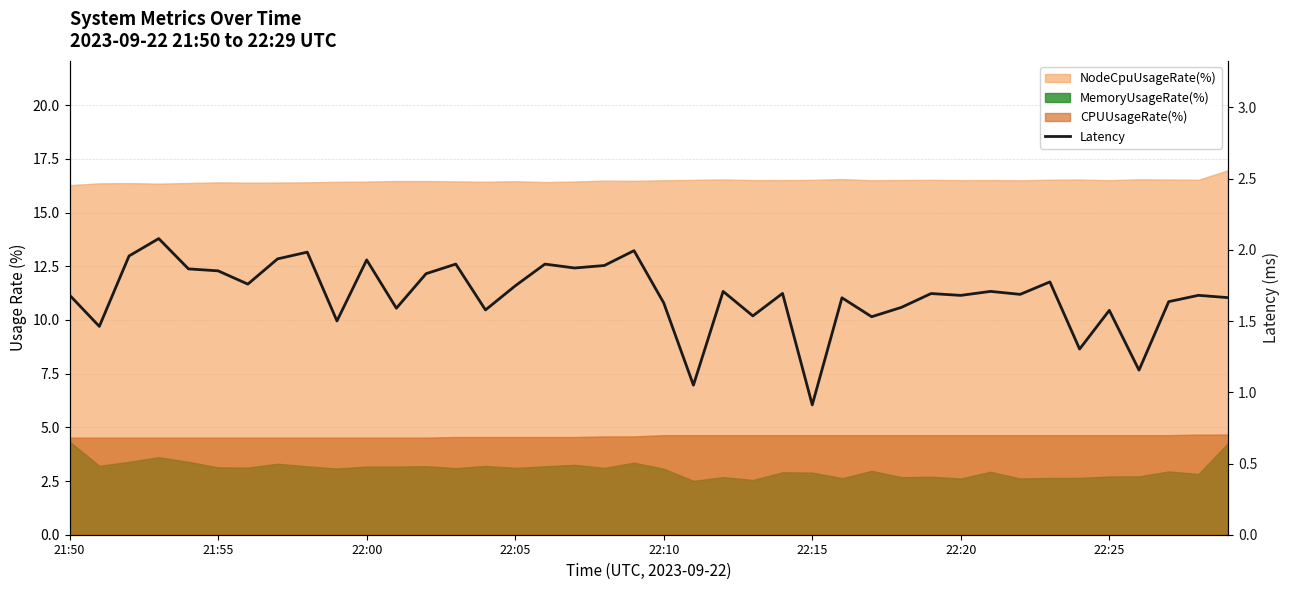

How many interior local valleys (lower than both neighbors) does the data have?

14